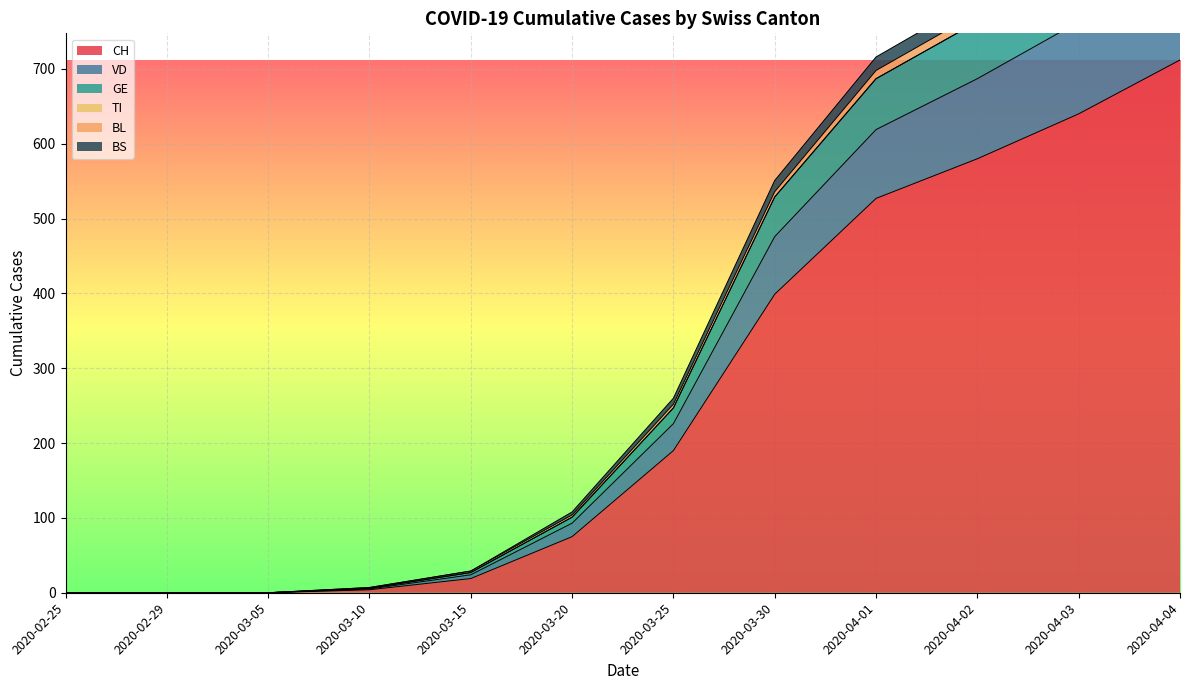

The value of CH at 2020-04-04 is 712. True or false?

True